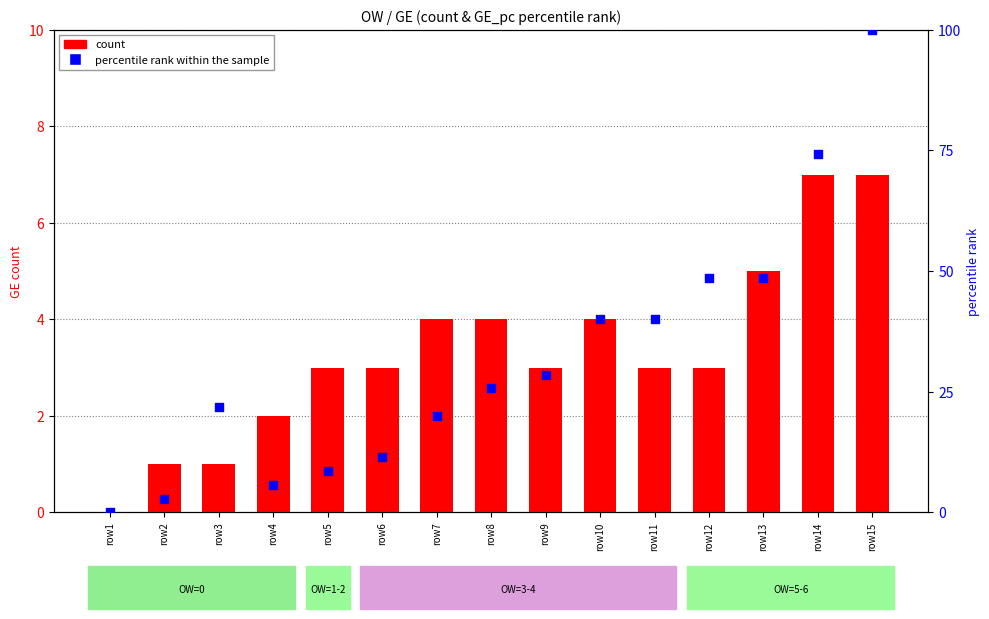

At which category is the sum across all series the highest?

row15